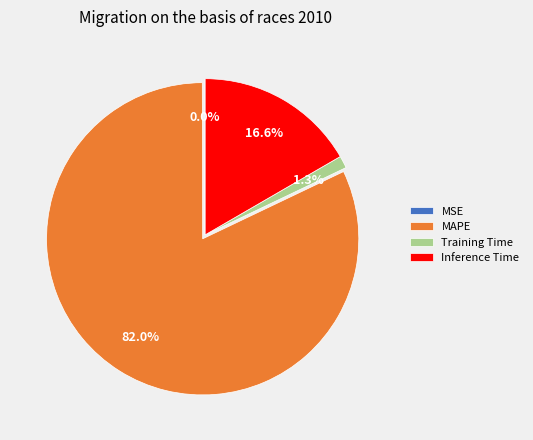

Is the sum of Inference Time and Training Time greater than half?

No